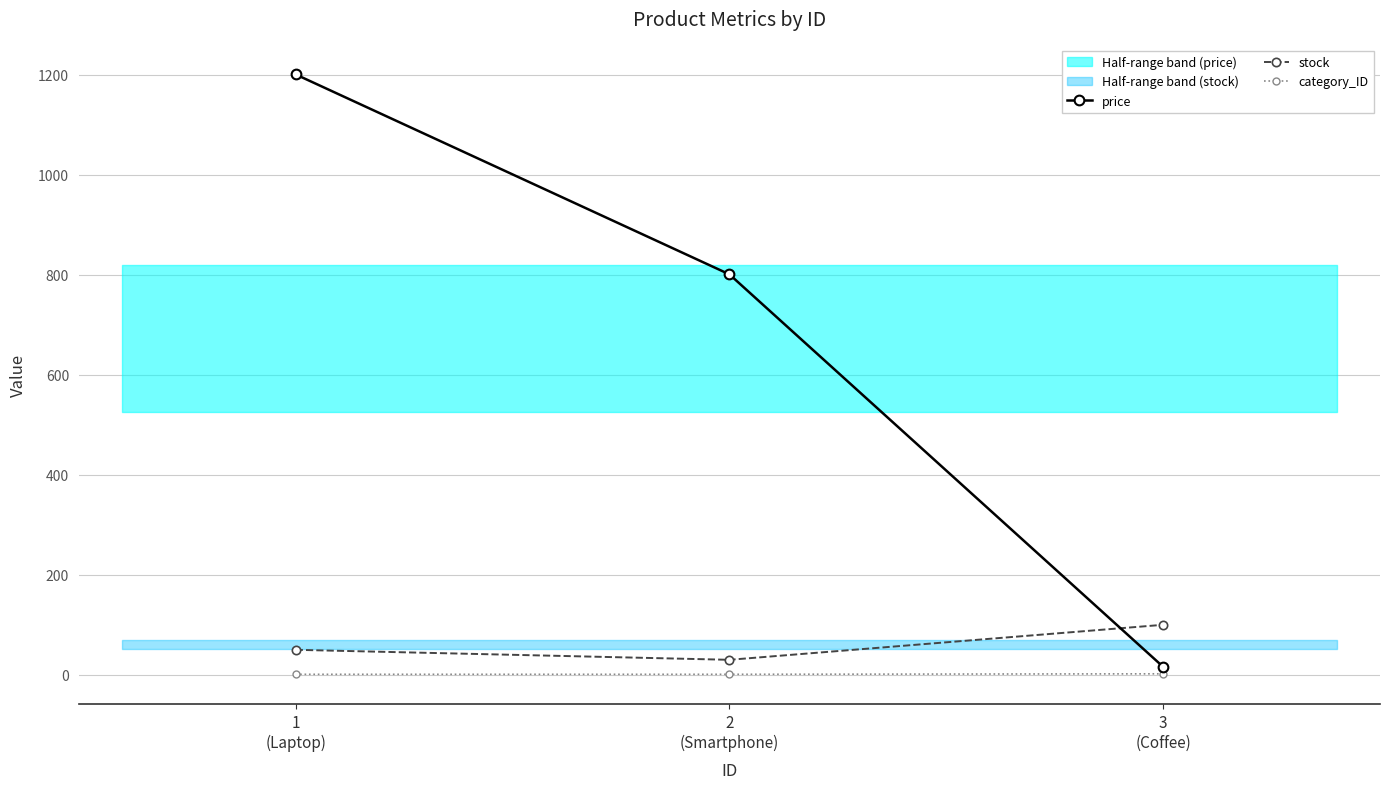

What is the label of the 2nd point from the right?

2
(Smartphone)